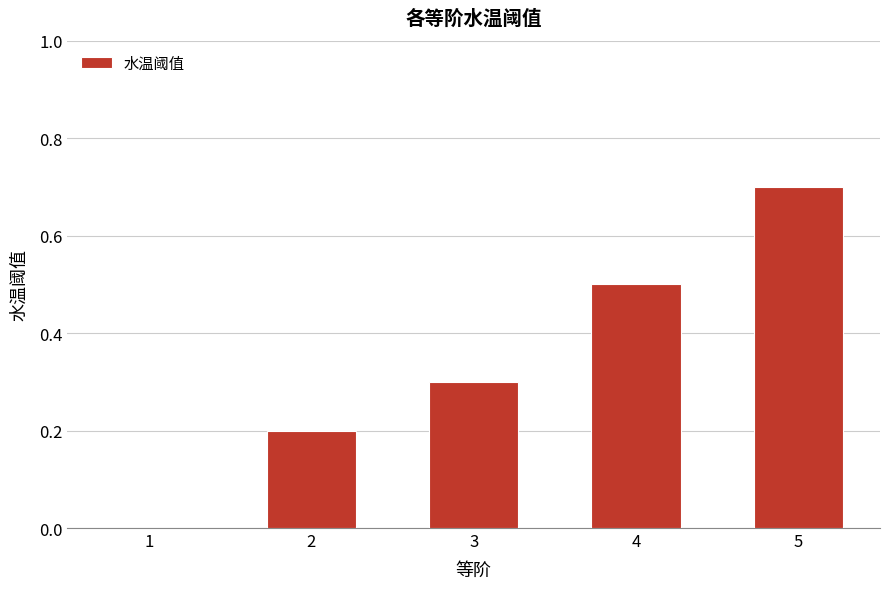

What is the maximum value shown in the chart?

0.7